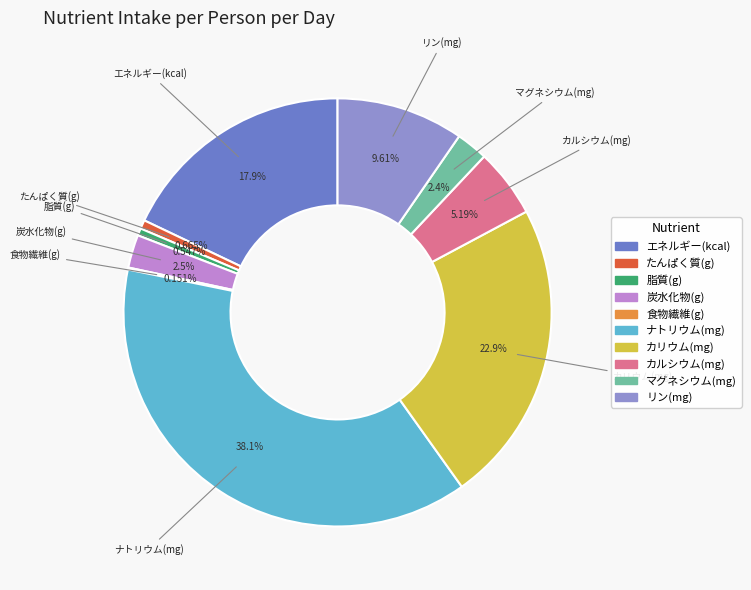

Does any single category account for the majority?

No